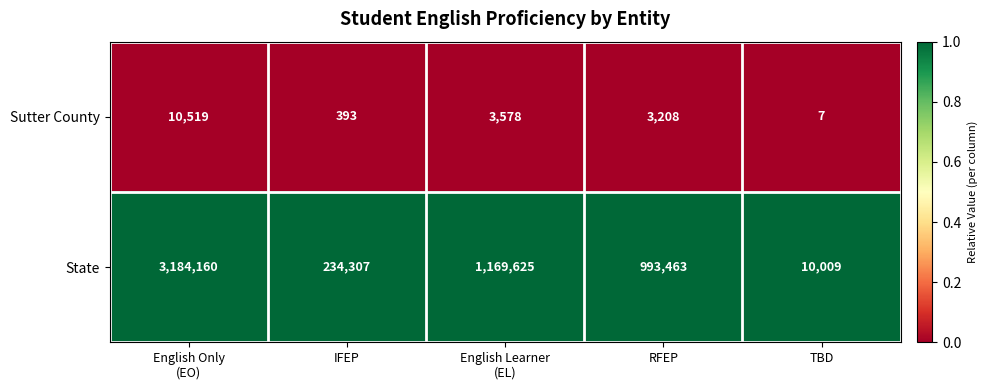

Reading right to left, transcribe all the data shown in this chart.

Sutter County: 7	3208	3578	393	10519
State: 10009	993463	1169625	234307	3184160